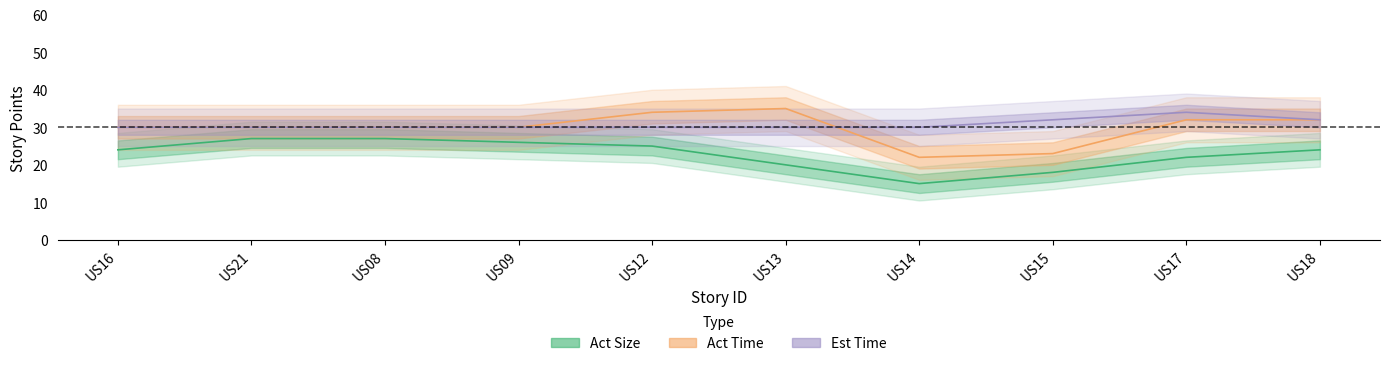

What is the label of the 2nd point from the left?

US21